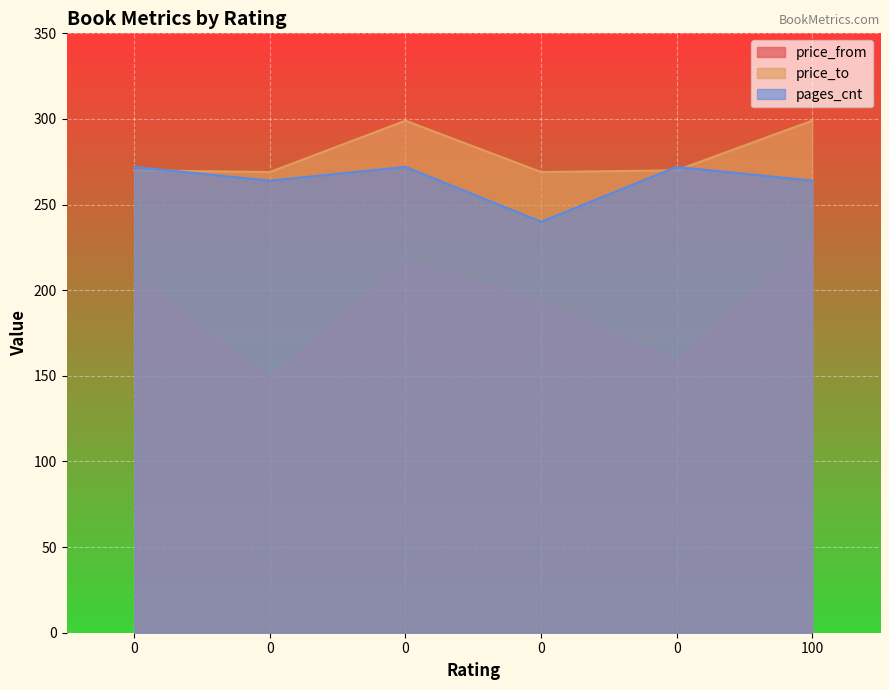

True or false: price_from and price_to cross at least once.

False